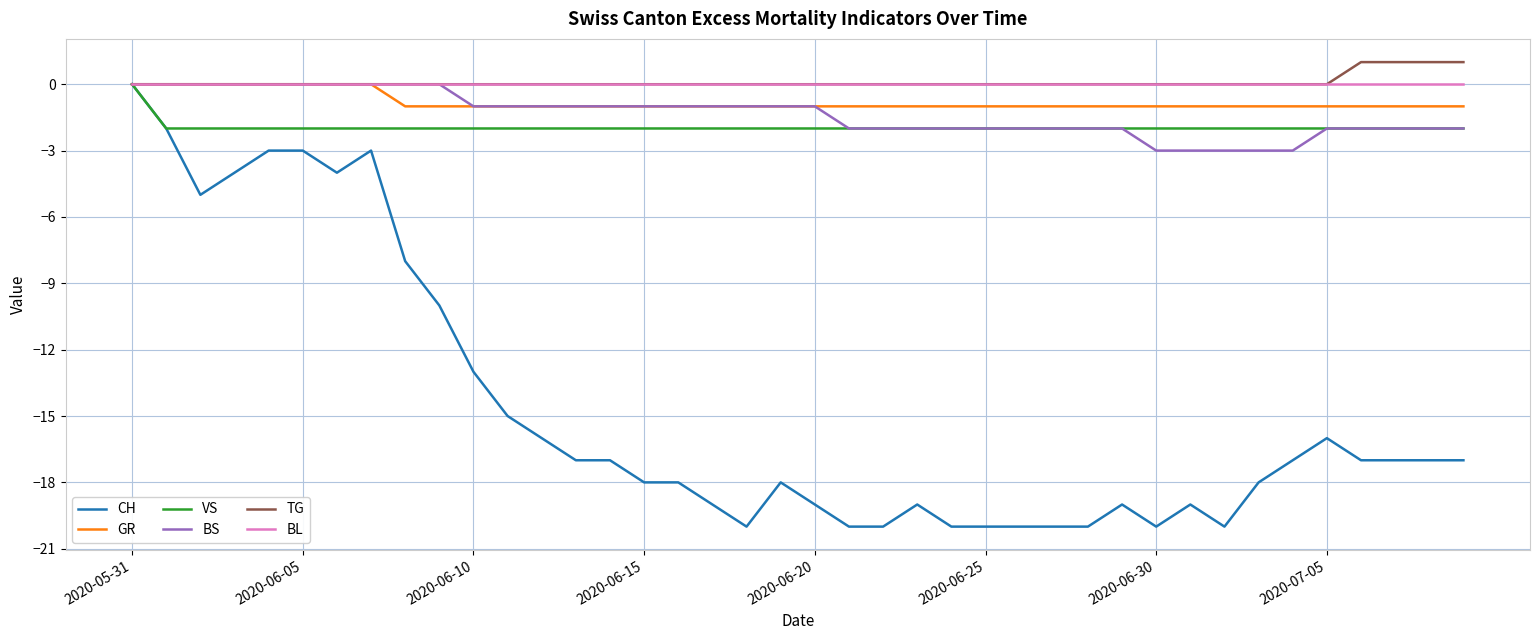

Which series has the largest range (max minus min)?

CH